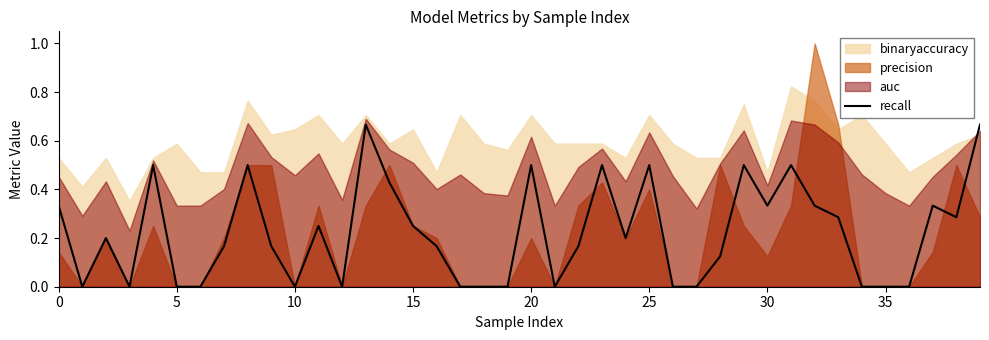

How many positive values are there?

25